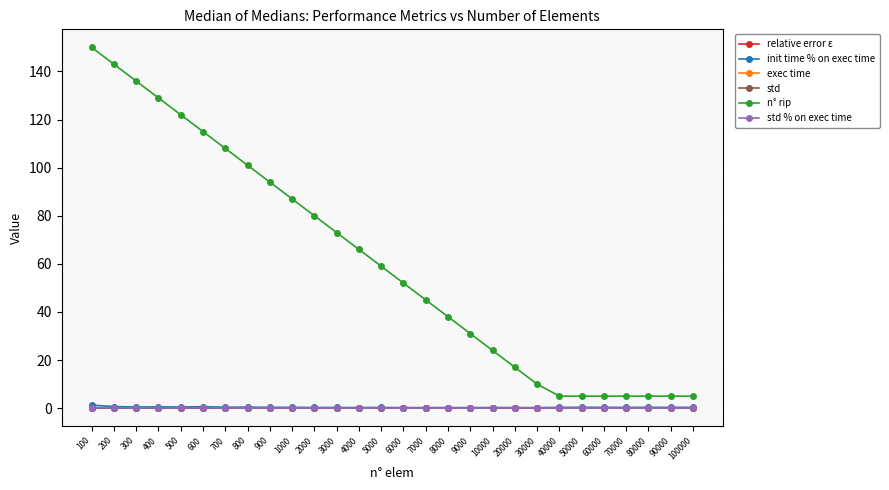

True or false: std % on exec time has a value of 0.0 at 7000.

True